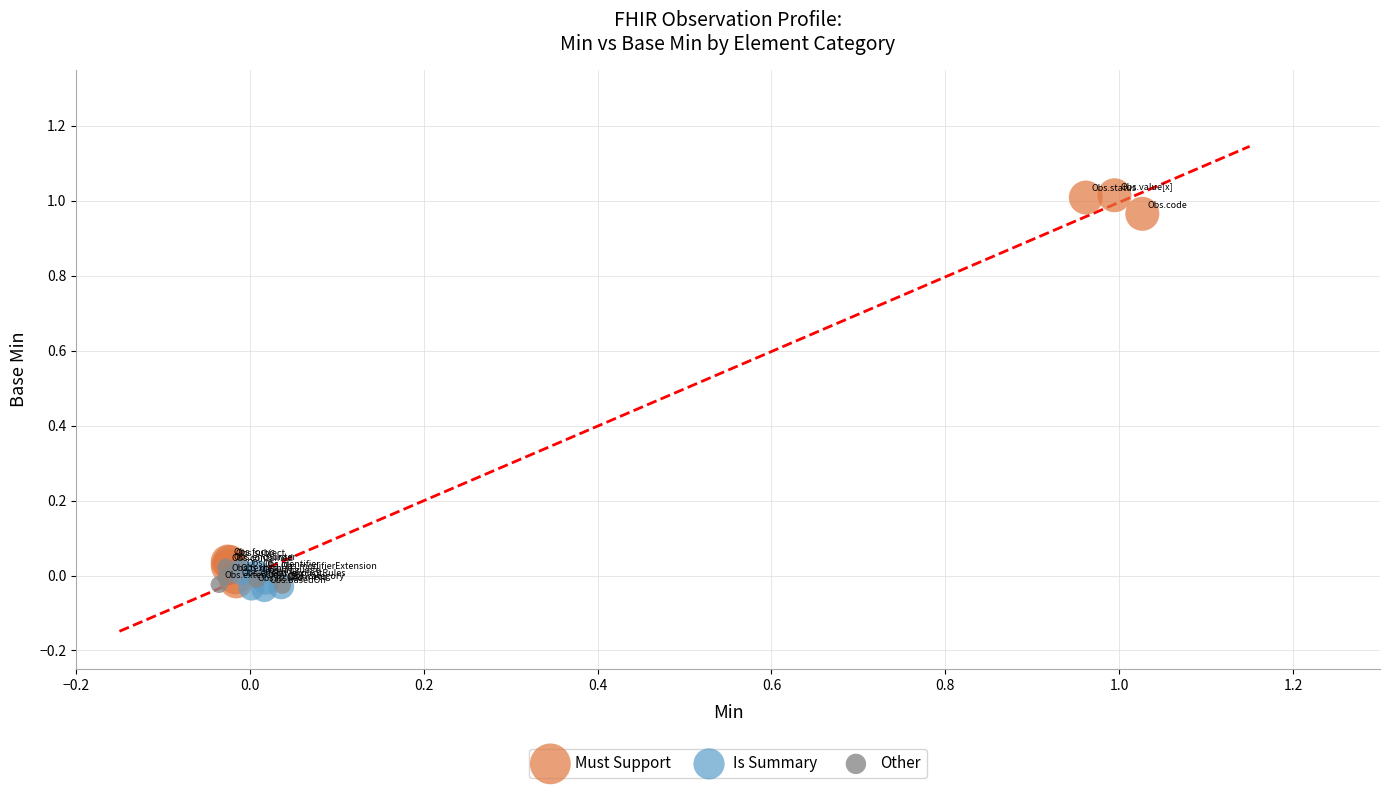

Which series has the widest spread of Y values?

Must Support